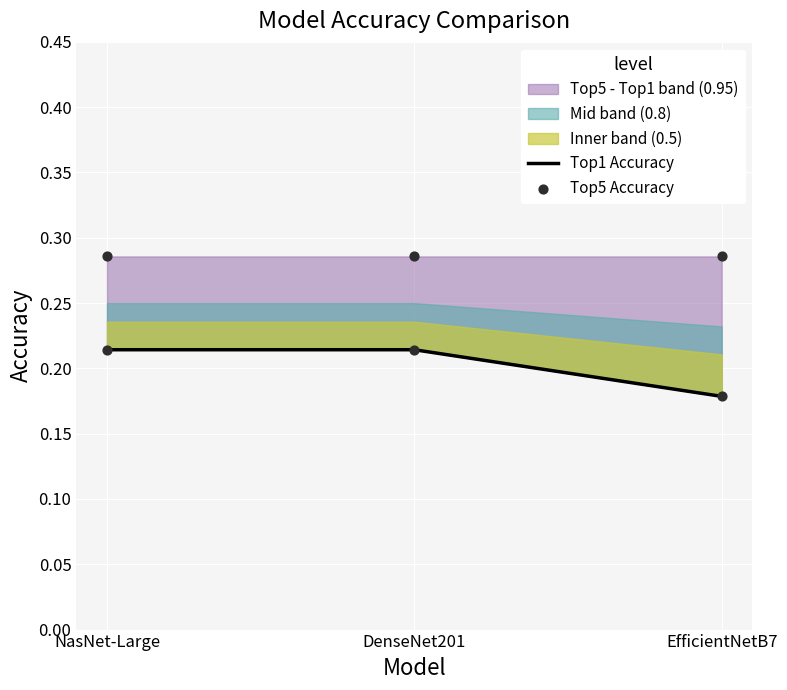

Which series has the largest total across all categories?

Top5 Accuracy